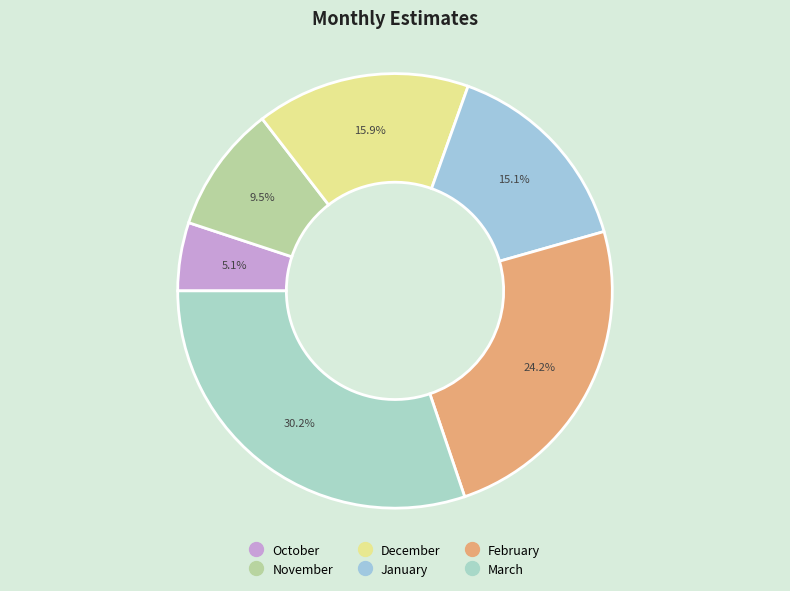

The October slice represents 5% of the pie. True or false?

True